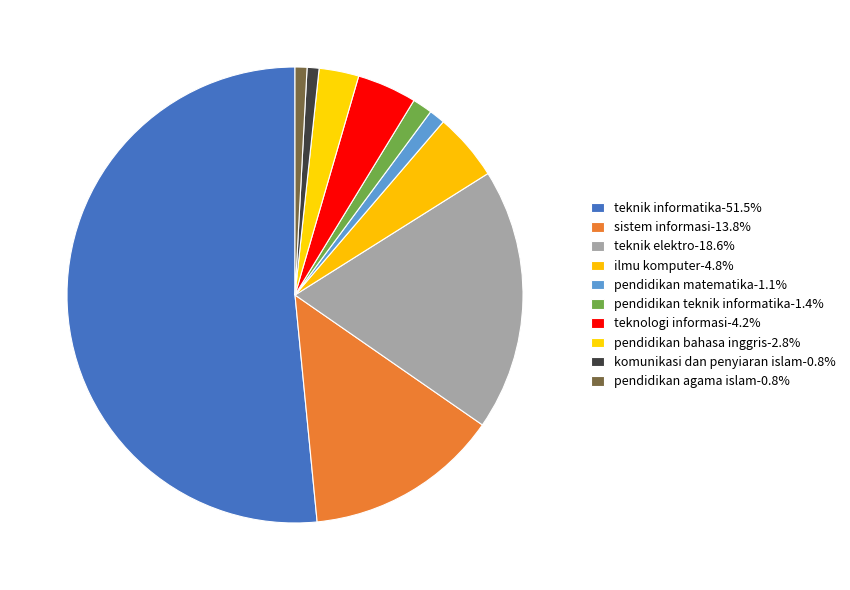

Count the number of slices in the pie.

10